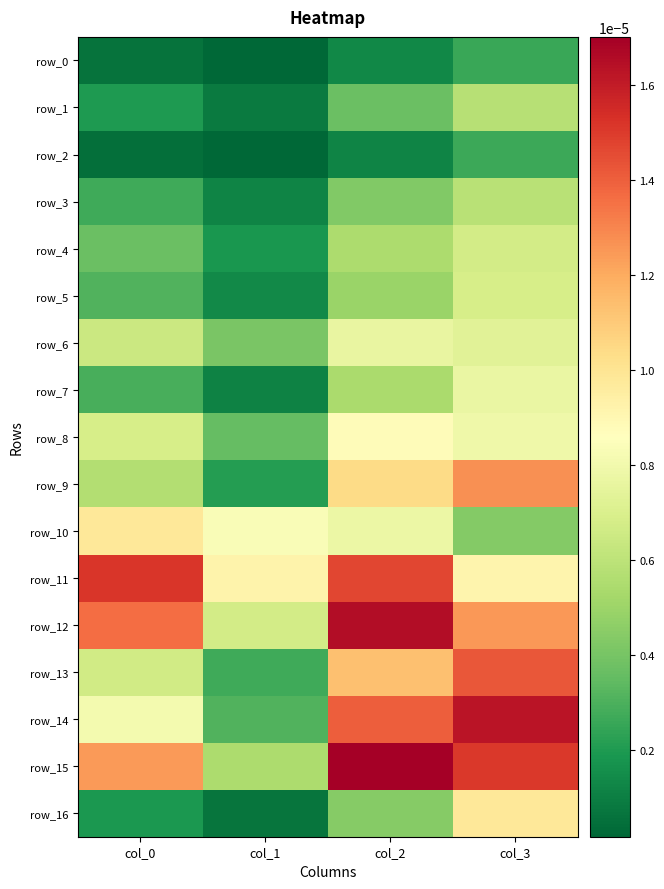

The row_4 series shows 0.0 at col_3. True or false?

False